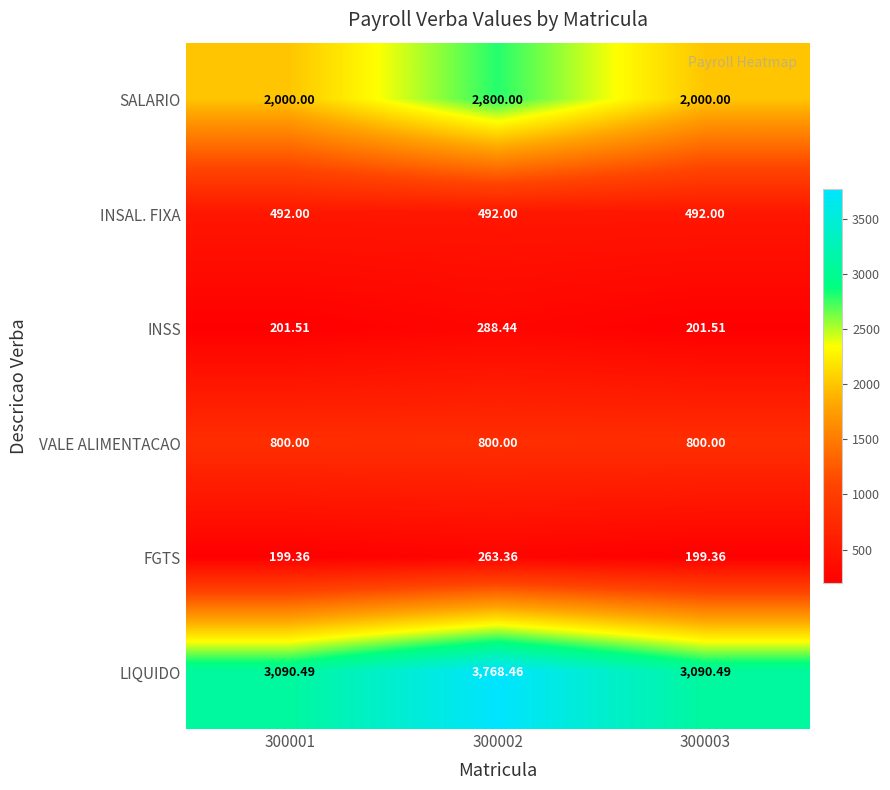

Is the value of VALE ALIMENTACAO at 300002 greater than the value of SALARIO at 300001?

No